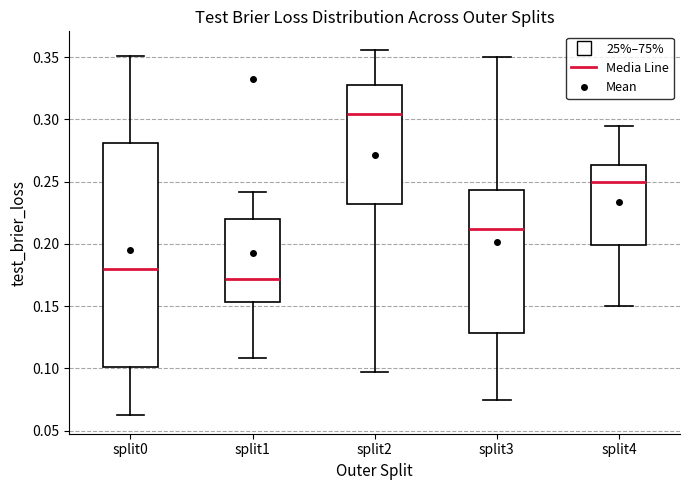

Which box has the lowest median line?

split1